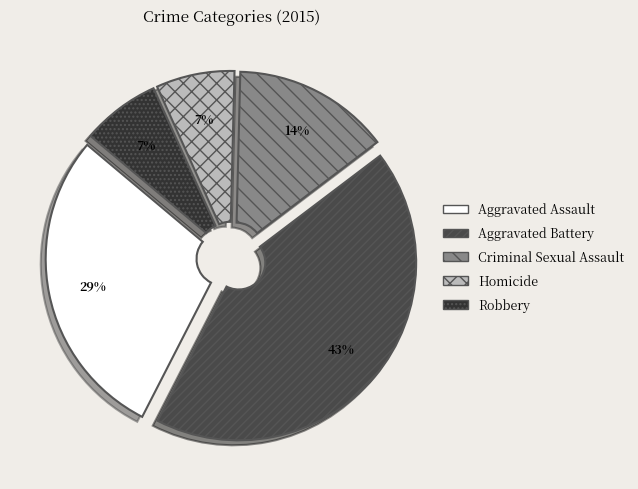

How many segments does this pie chart have?

5